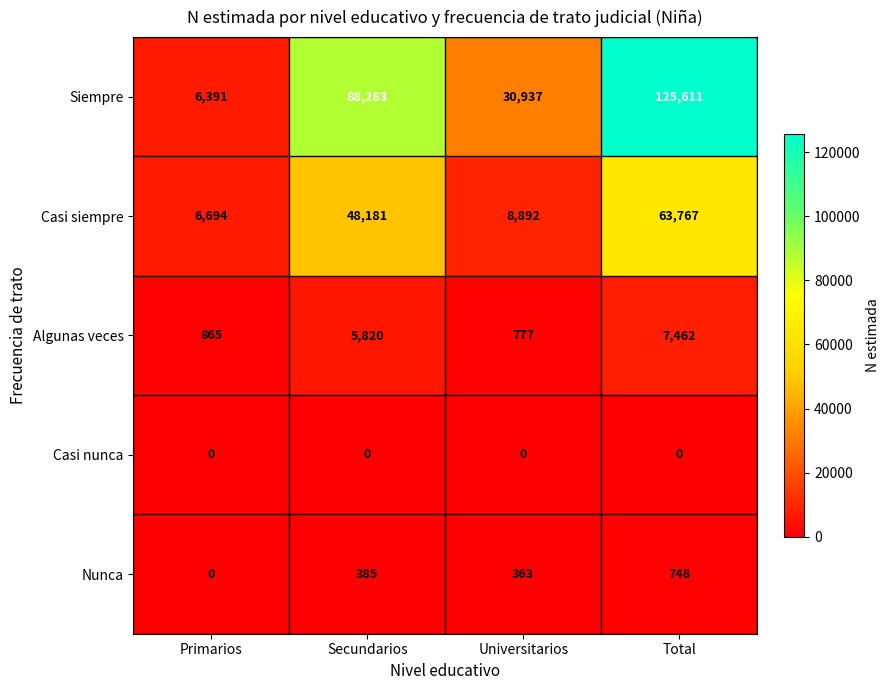

Rank the series by their maximum value, from lowest to highest.

Casi nunca, Nunca, Algunas veces, Casi siempre, Siempre